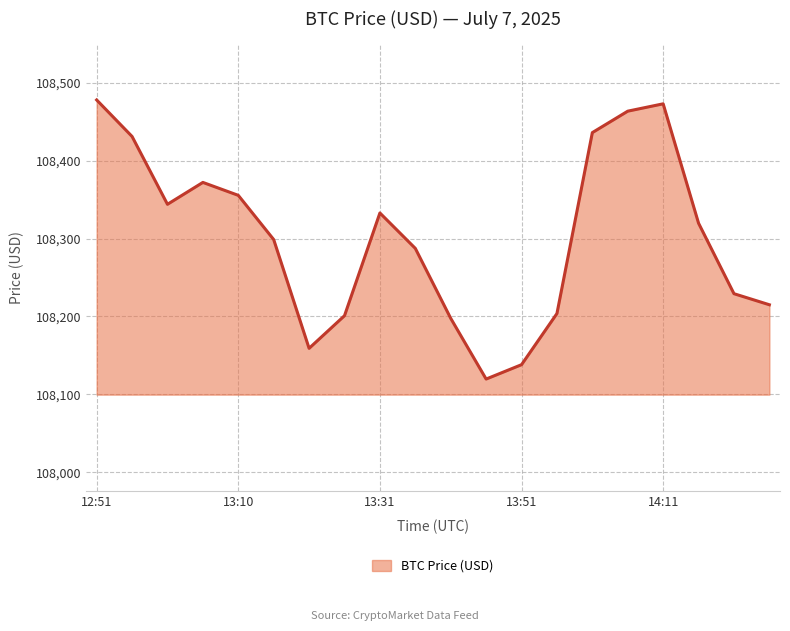

What is the smallest value displayed?

108119.6